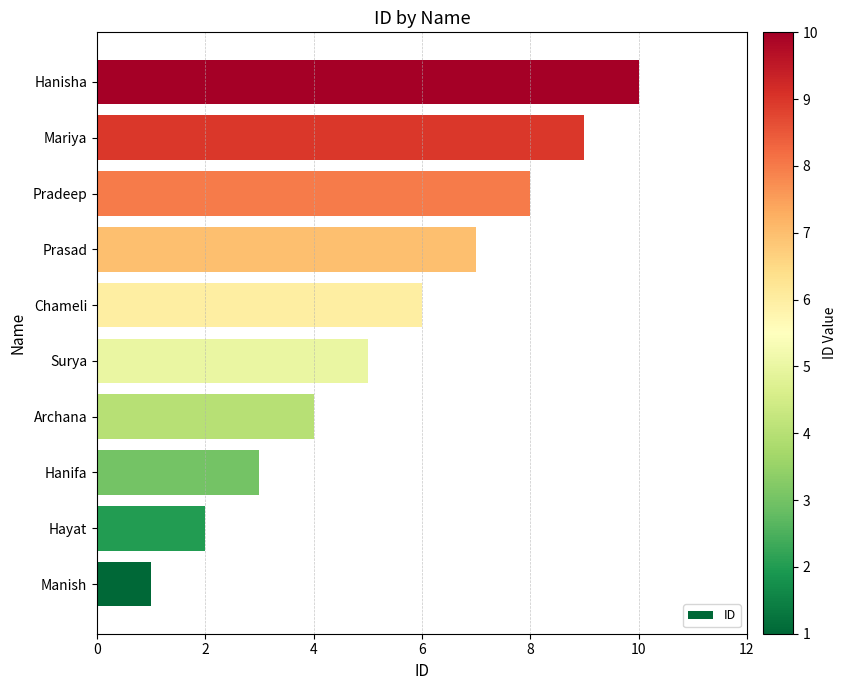

How many values are between 3 and 8?

6